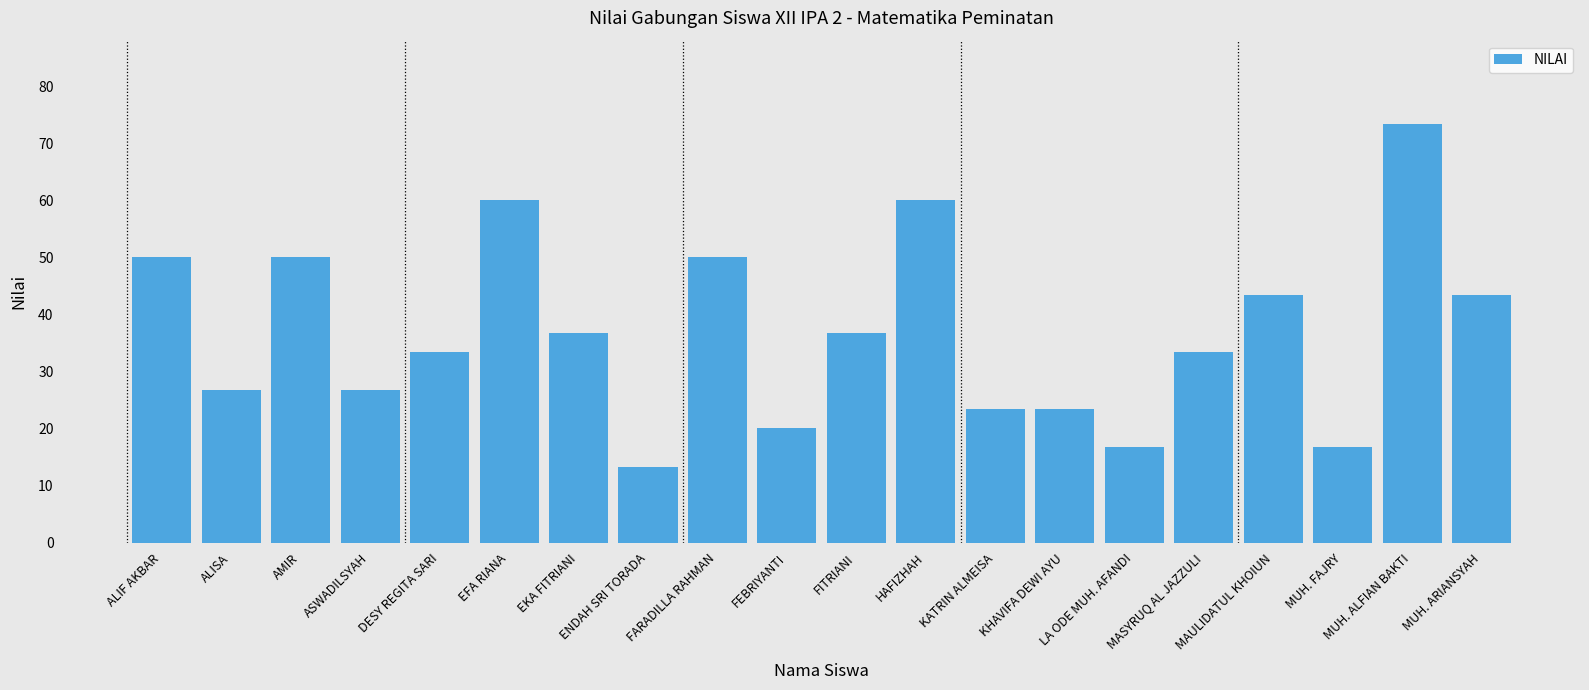

Reading left to right, extract all data points from this chart.

ALIF AKBAR=50.0	ALISA=26.7	AMIR=50.0	ASWADILSYAH=26.7	DESY REGITA SARI=33.3	EFA RIANA=60.0	EKA FITRIANI=36.7	ENDAH SRI TORADA=13.3	FARADILLA RAHMAN=50.0	FEBRIYANTI=20.0	FITRIANI=36.7	HAFIZHAH=60.0	KATRIN ALMEISA=23.3	KHAVIFA DEWI AYU=23.3	LA ODE MUH. AFANDI=16.7	MASYRUQ AL JAZZULI=33.3	MAULIDATUL KHOIUN=43.3	MUH. FAJRY=16.7	MUH. ALFIAN BAKTI=73.3	MUH. ARIANSYAH=43.3